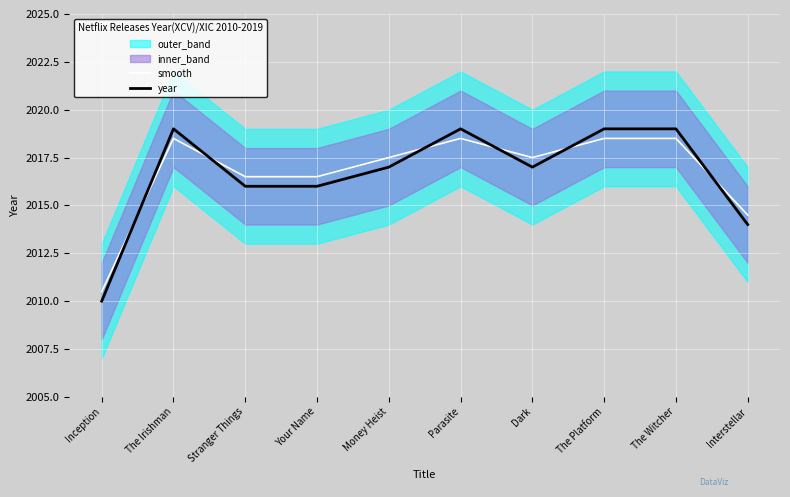

Where do smooth and year first cross each other?

Inception and The Irishman